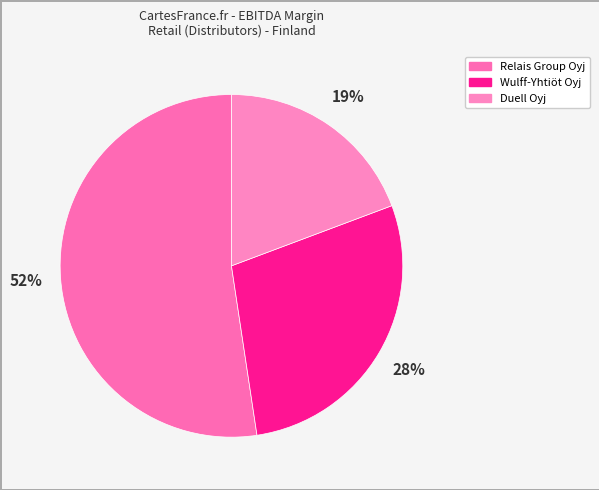

To the nearest percent, what is the difference between the Wulff-Yhtiöt Oyj and Relais Group Oyj slice percentages?

24%